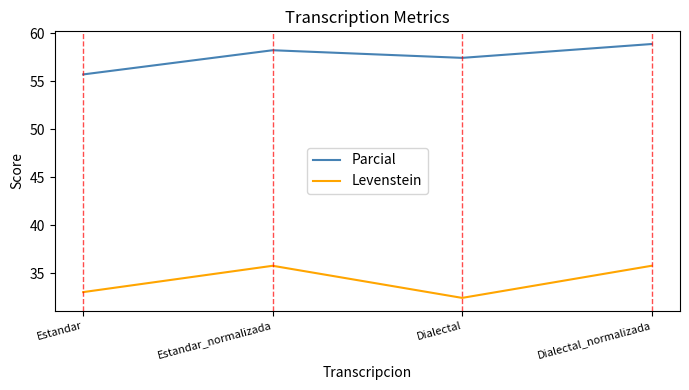

Which label corresponds to the largest value in the chart?

Dialectal_normalizada